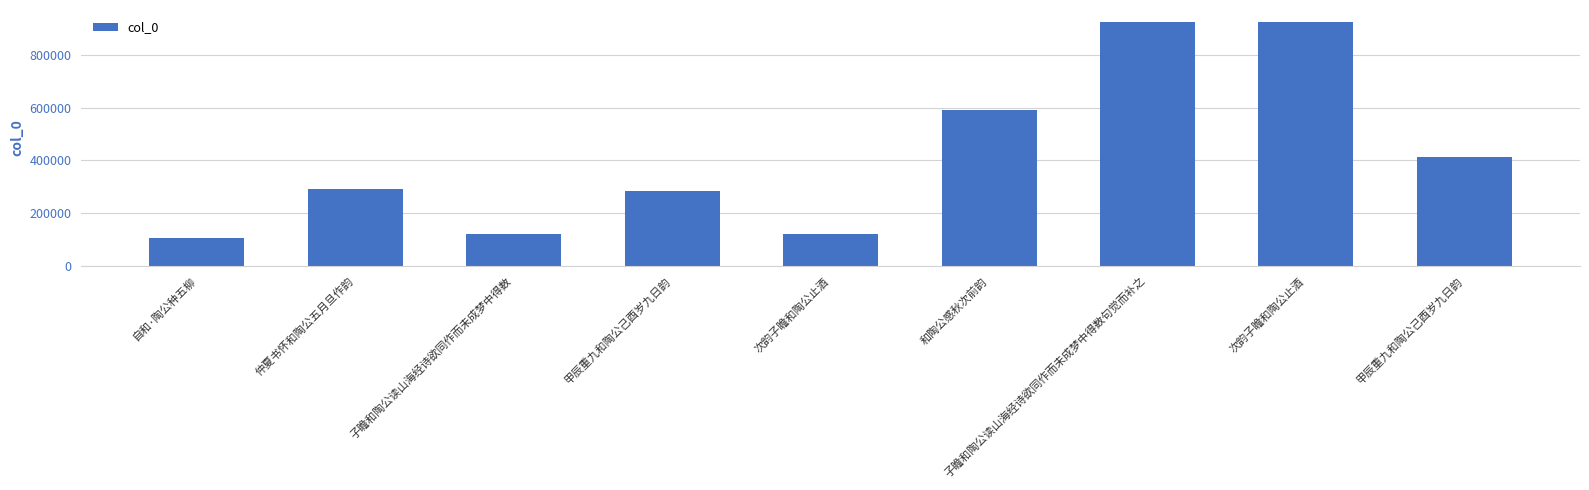

Does the chart contain any negative values?

No